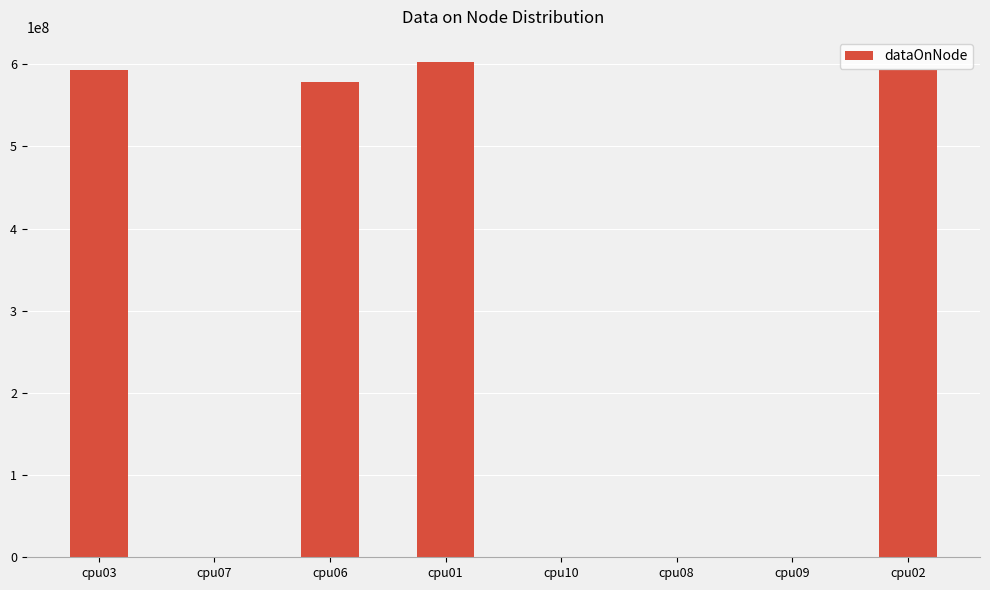

How many series are shown in this chart?

1